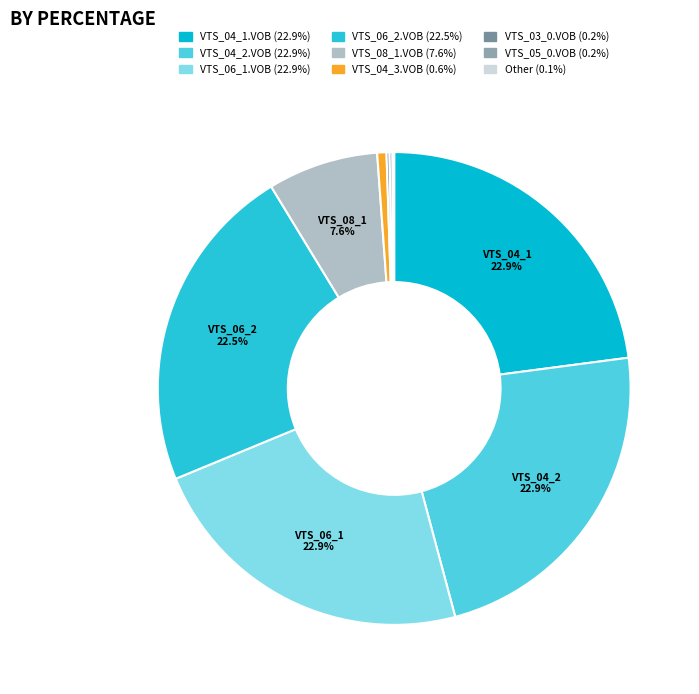

Is it true that VTS_06_1.VOB is 12% of the pie?

False